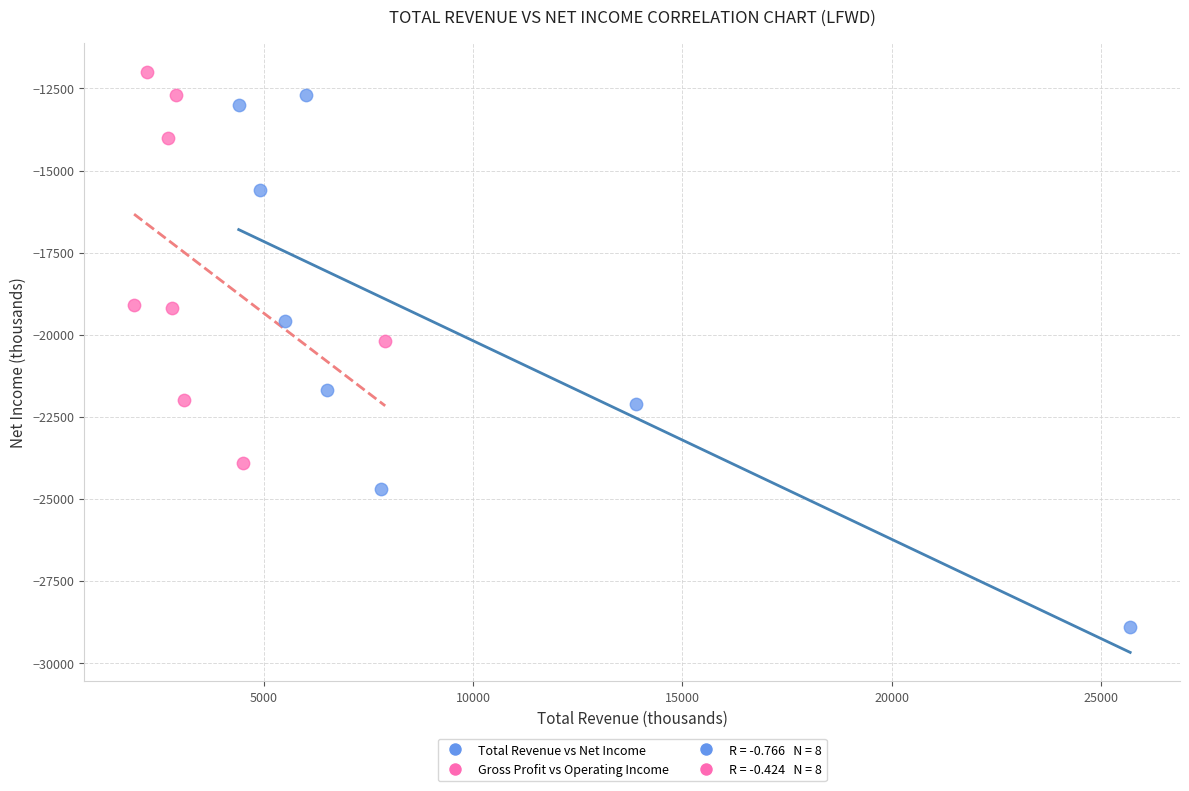

Which series contains the highest Y value?

Gross Profit vs Operating Income